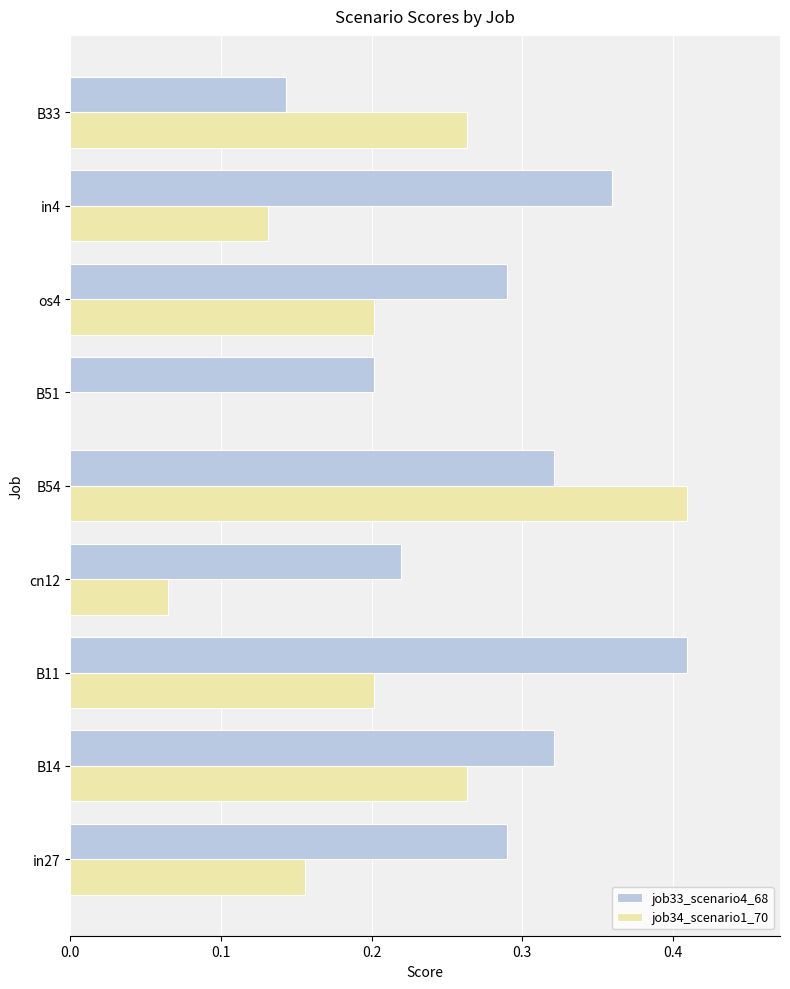

What is the total value across all series at B54?

0.7